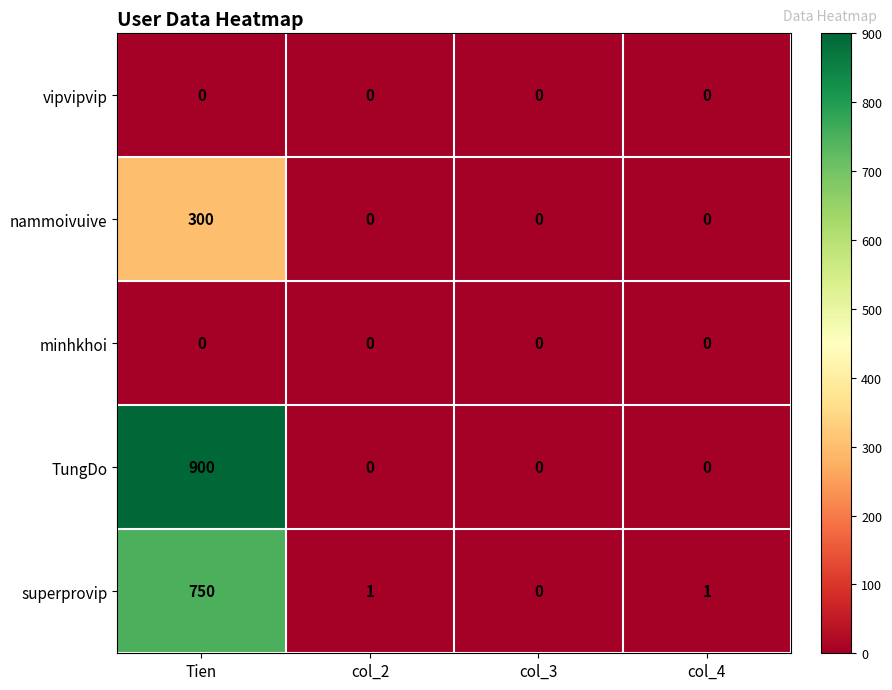

Is it true that vipvipvip equals 0 at col_2?

True